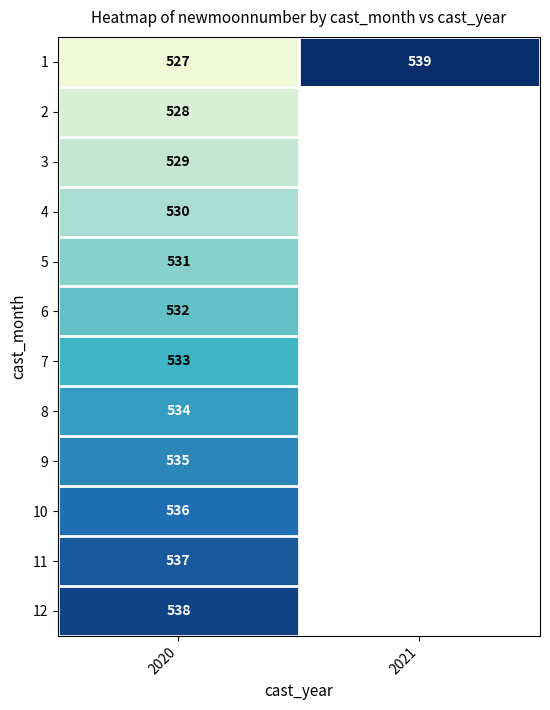

The 1 series shows 242 at 2021. True or false?

False